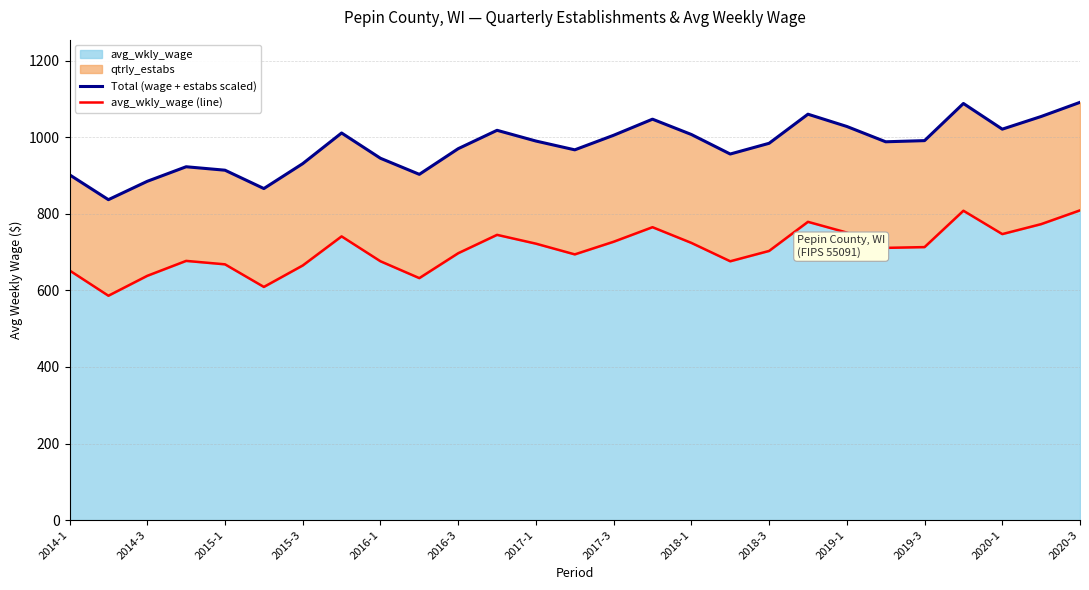

What is the highest value of the avg_wkly_wage series?

809